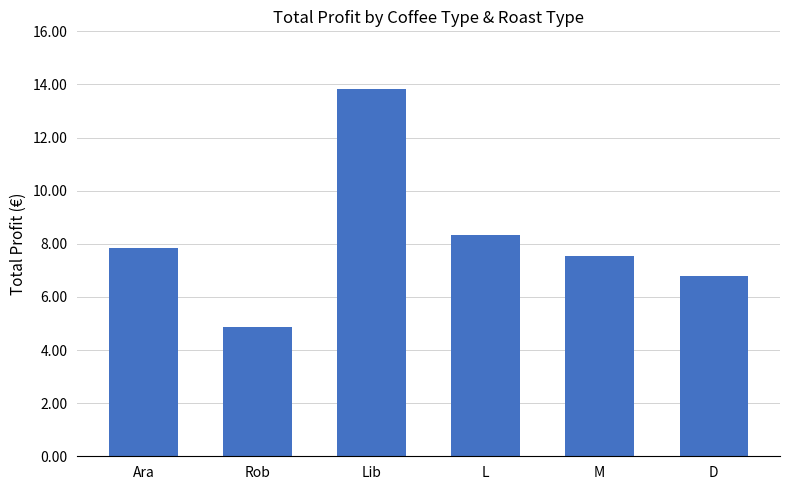

Between Ara and D, which is larger?

Ara